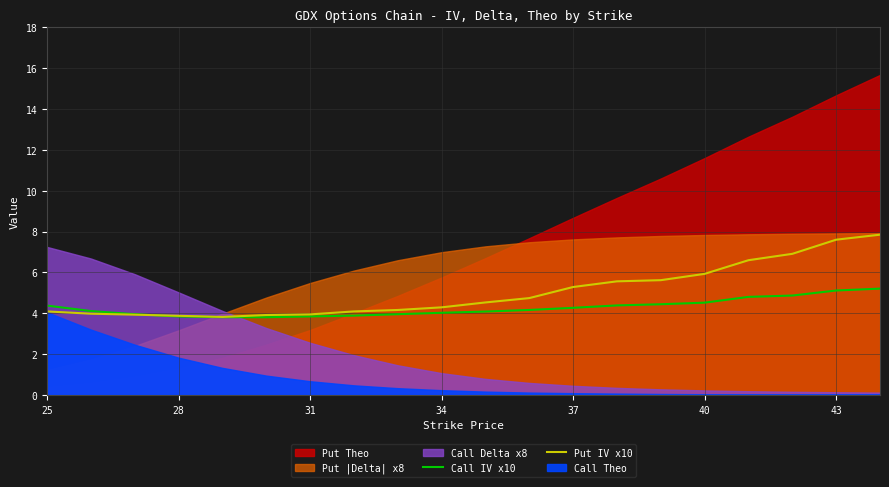

Is the value of Put IV x10 at 31 greater than the value of Call IV x10 at 43?

No